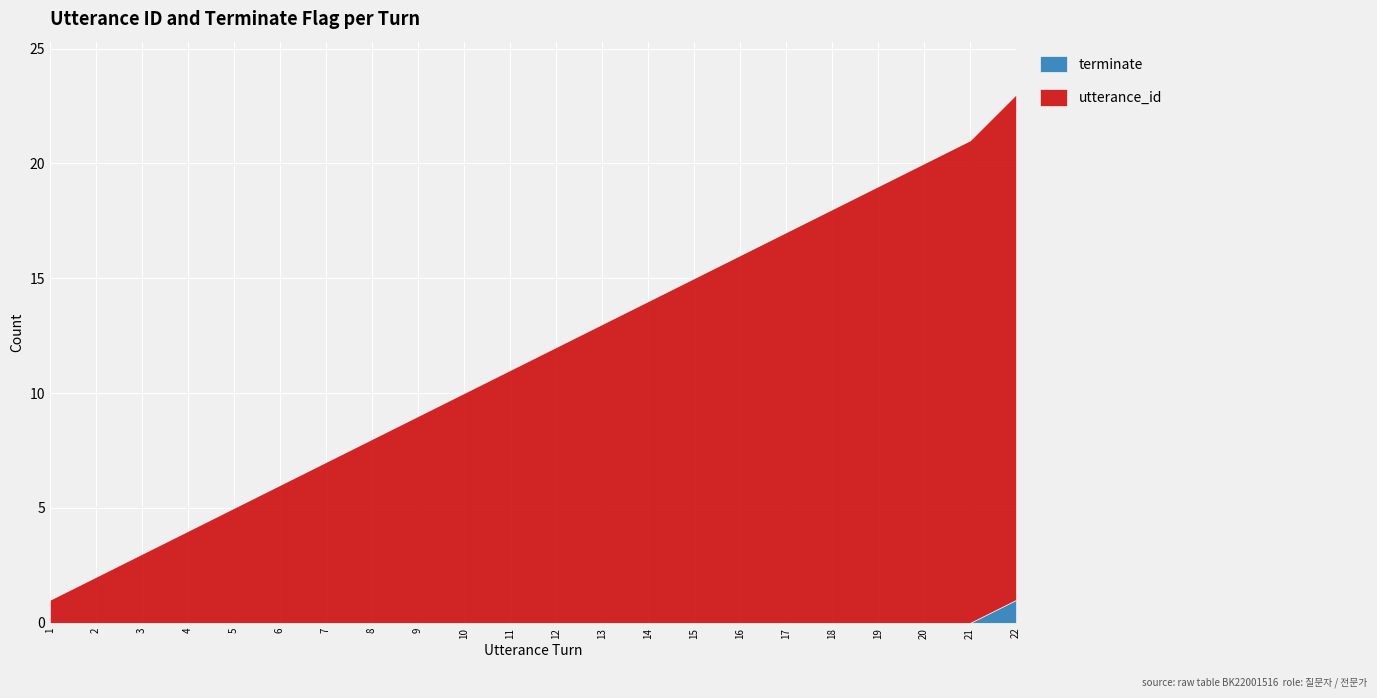

True or false: terminate has a value of -1 at 7.

False